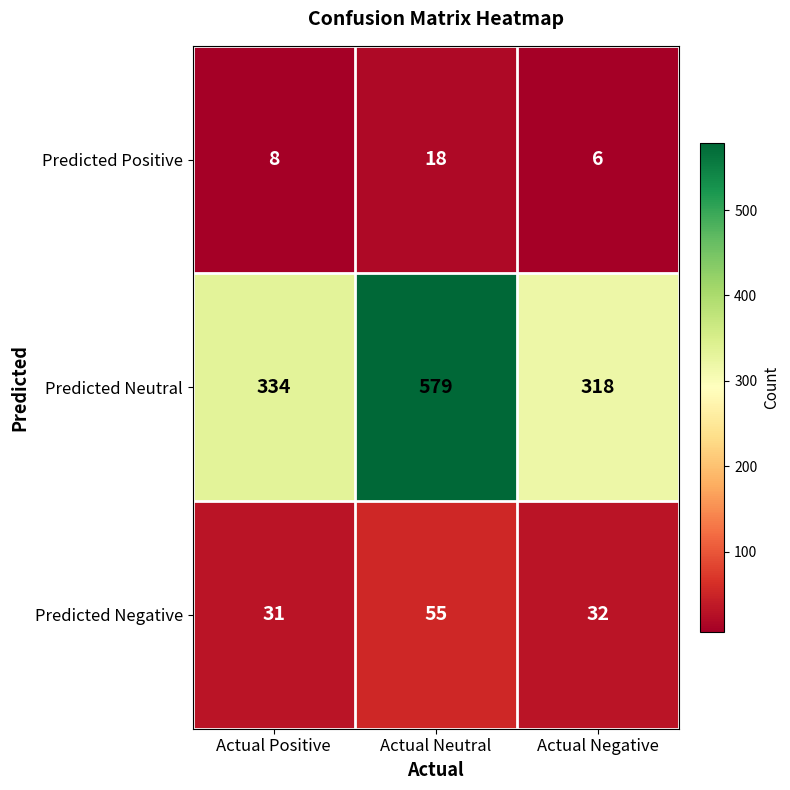

Read the Predicted Positive value at Actual Negative, to the nearest 5.

5